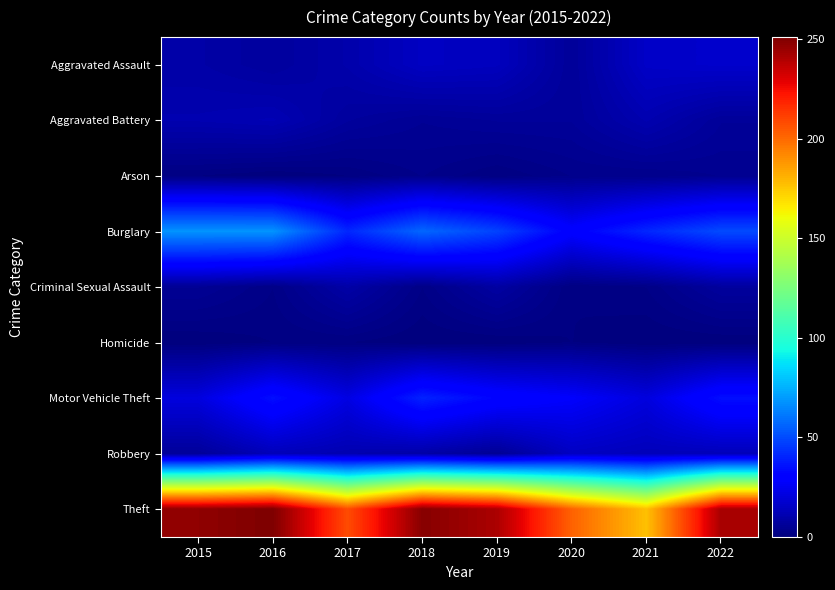

How many data points does each series have?

8